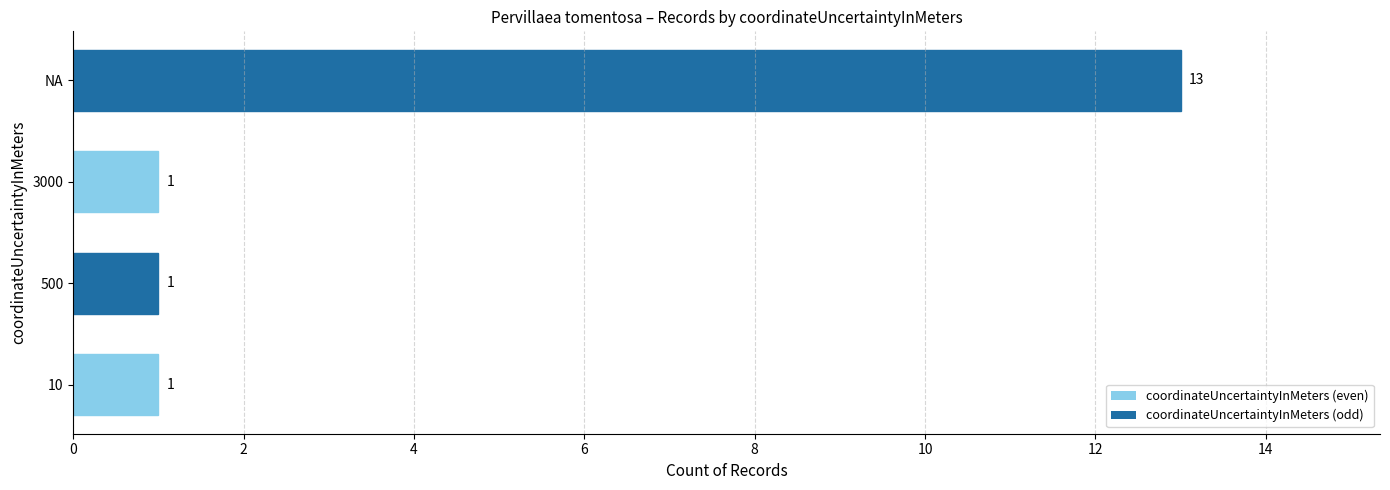

Is it true that the value at NA is 13?

True